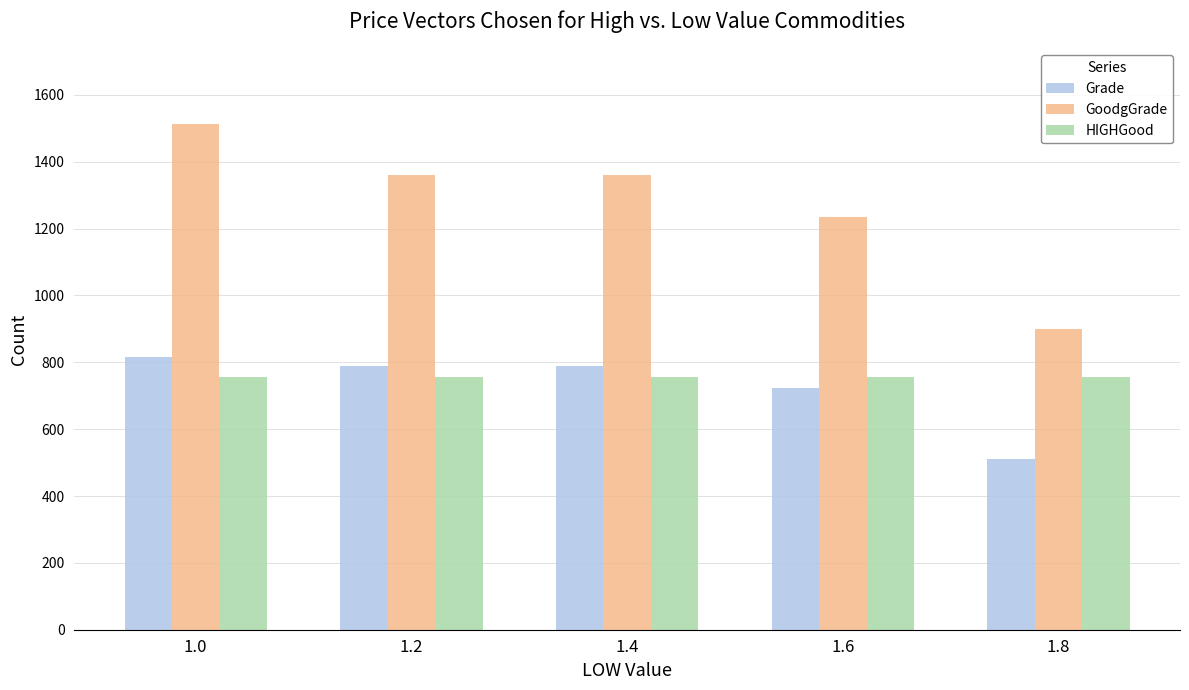

Which series has the largest range (max minus min)?

GoodgGrade